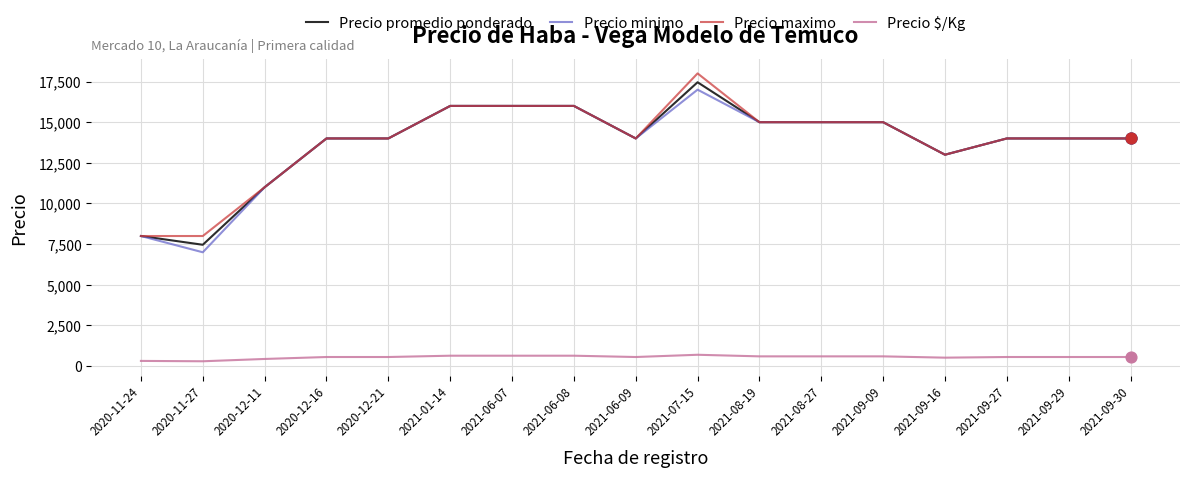

What is the difference between the highest and lowest values at 2021-08-19?

14400